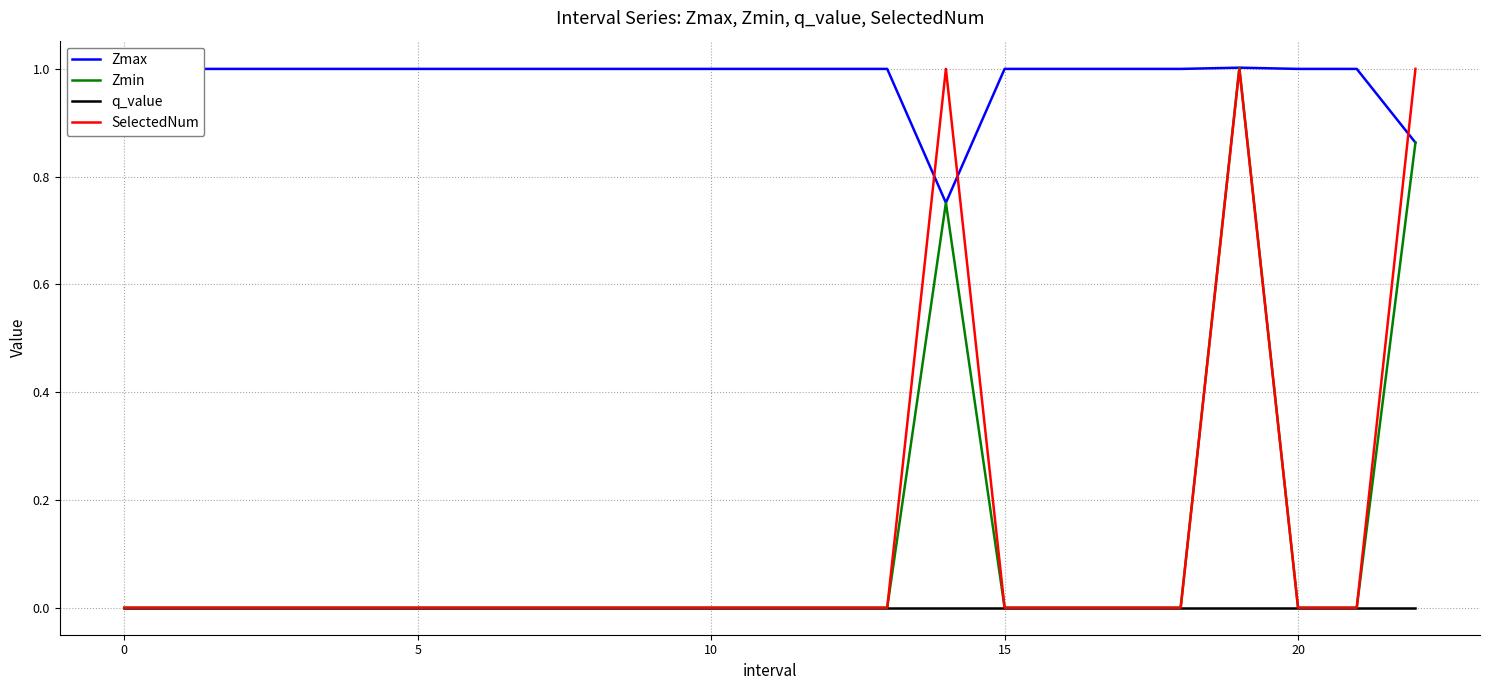

True or false: q_value and Zmax cross at least once.

False